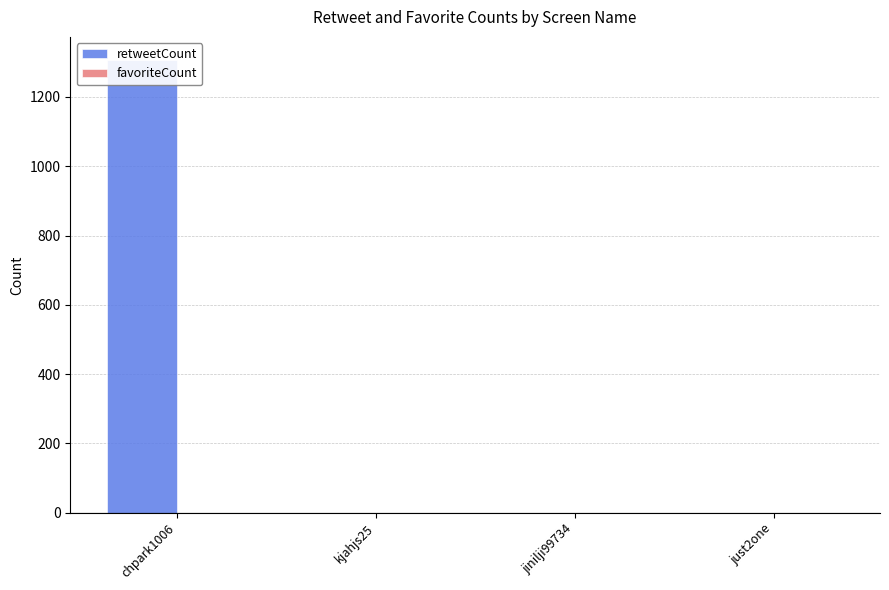

Rank the series by their maximum value, from lowest to highest.

favoriteCount, retweetCount